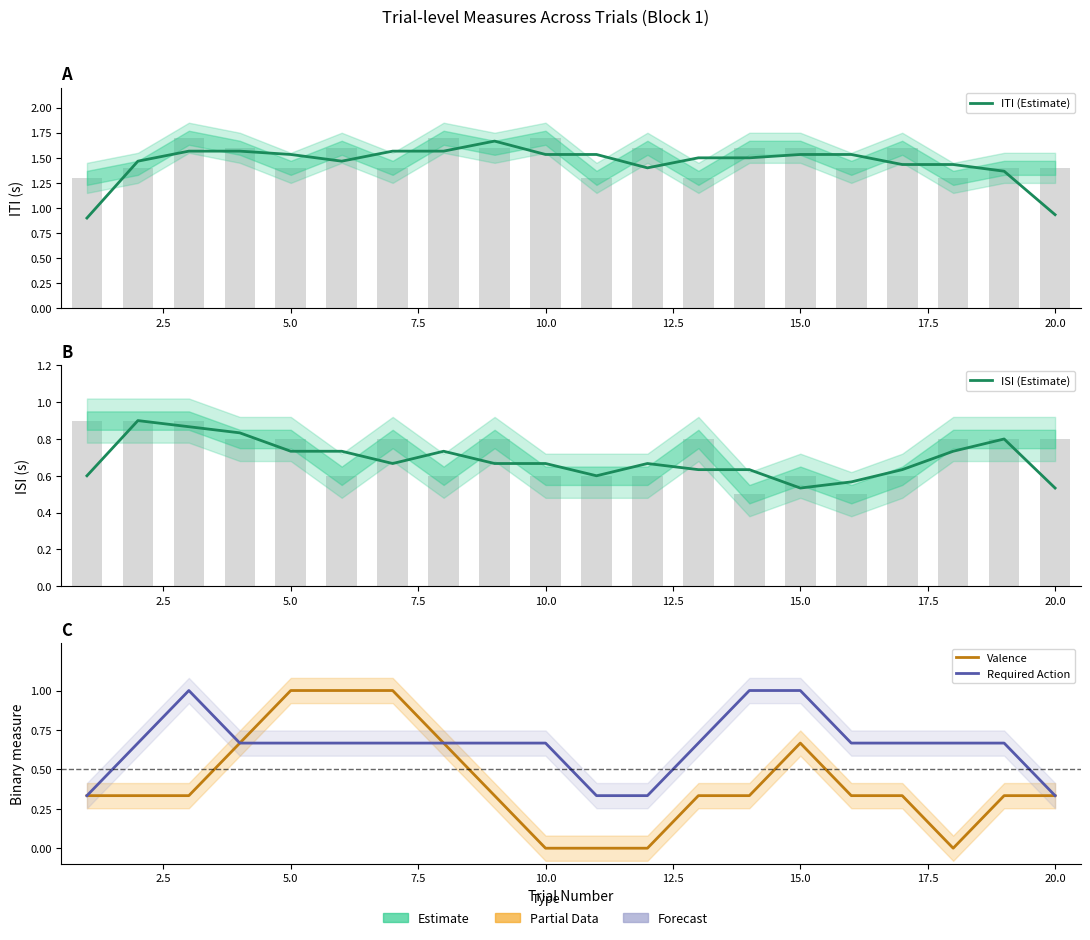

At how many categories does at least one series exceed 0?

20